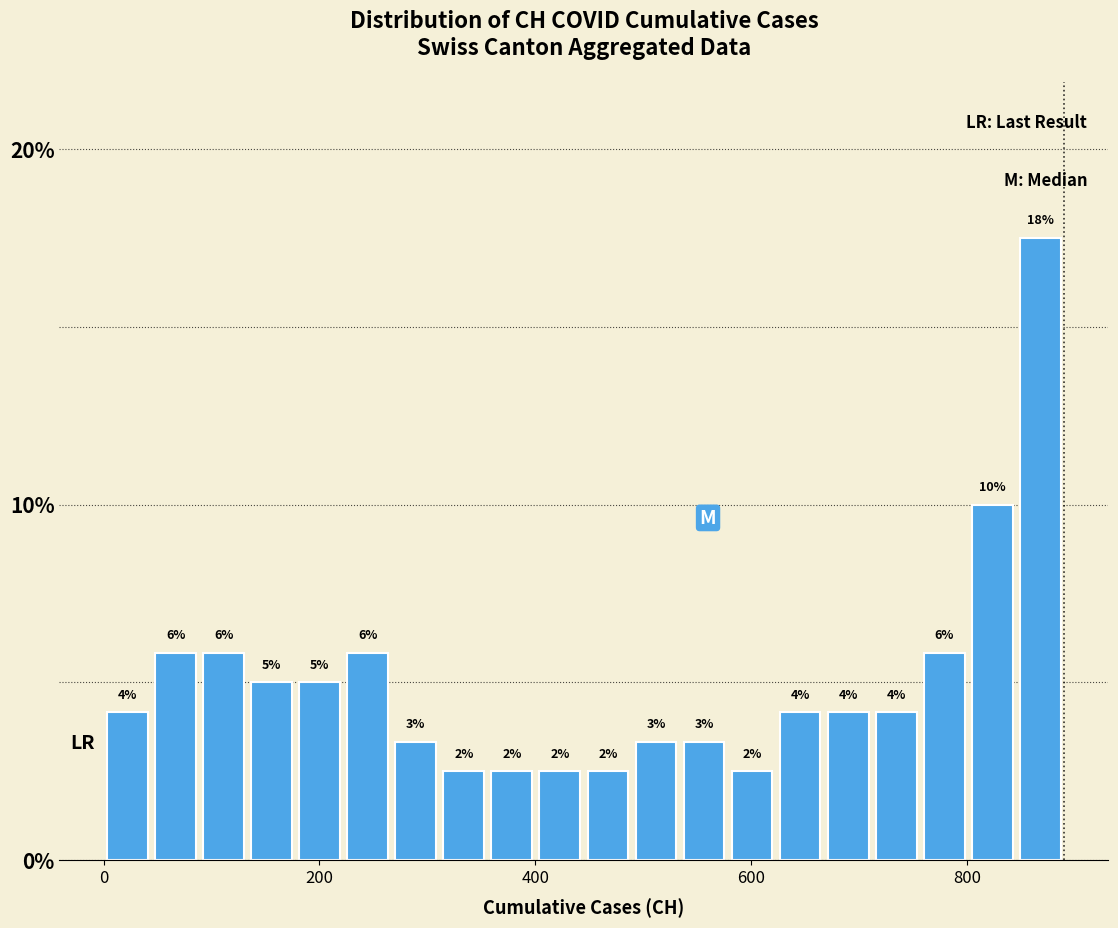

Around what value on the x-axis is the tallest bar? Give the approximate position of its centre, as read against the axis.

860